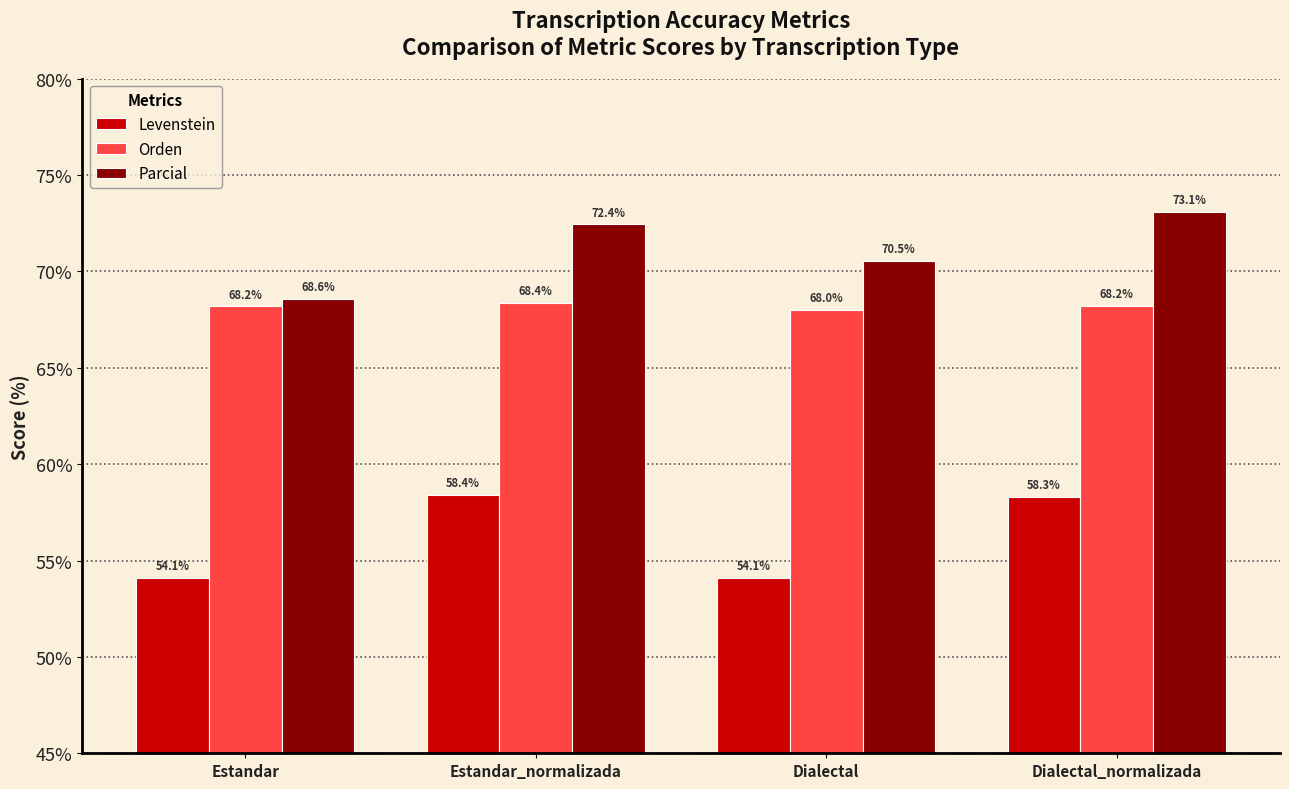

Between Estandar and Dialectal, which series saw the biggest shift?

Parcial